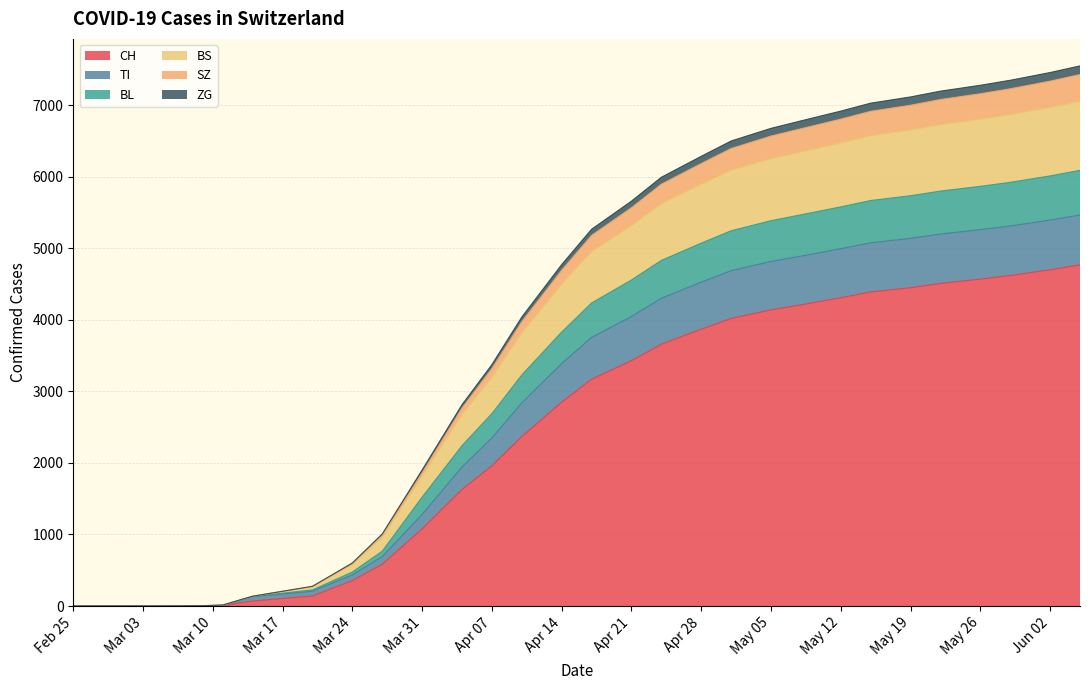

True or false: CH has a value of 4020 at 2020-05-01.

True